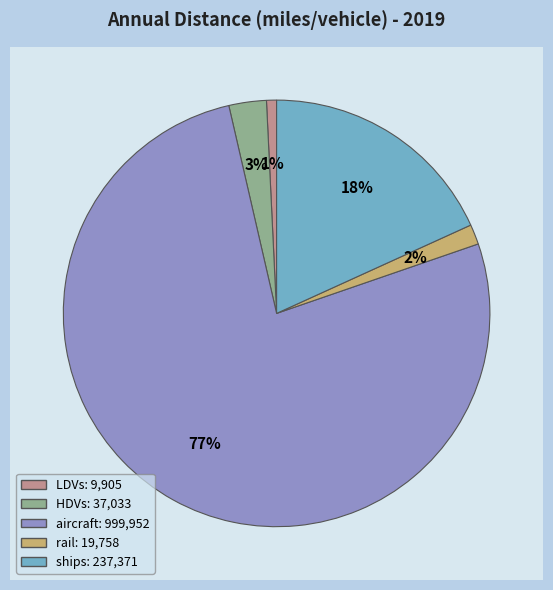

What percentage is NOT represented by aircraft?

23.3%